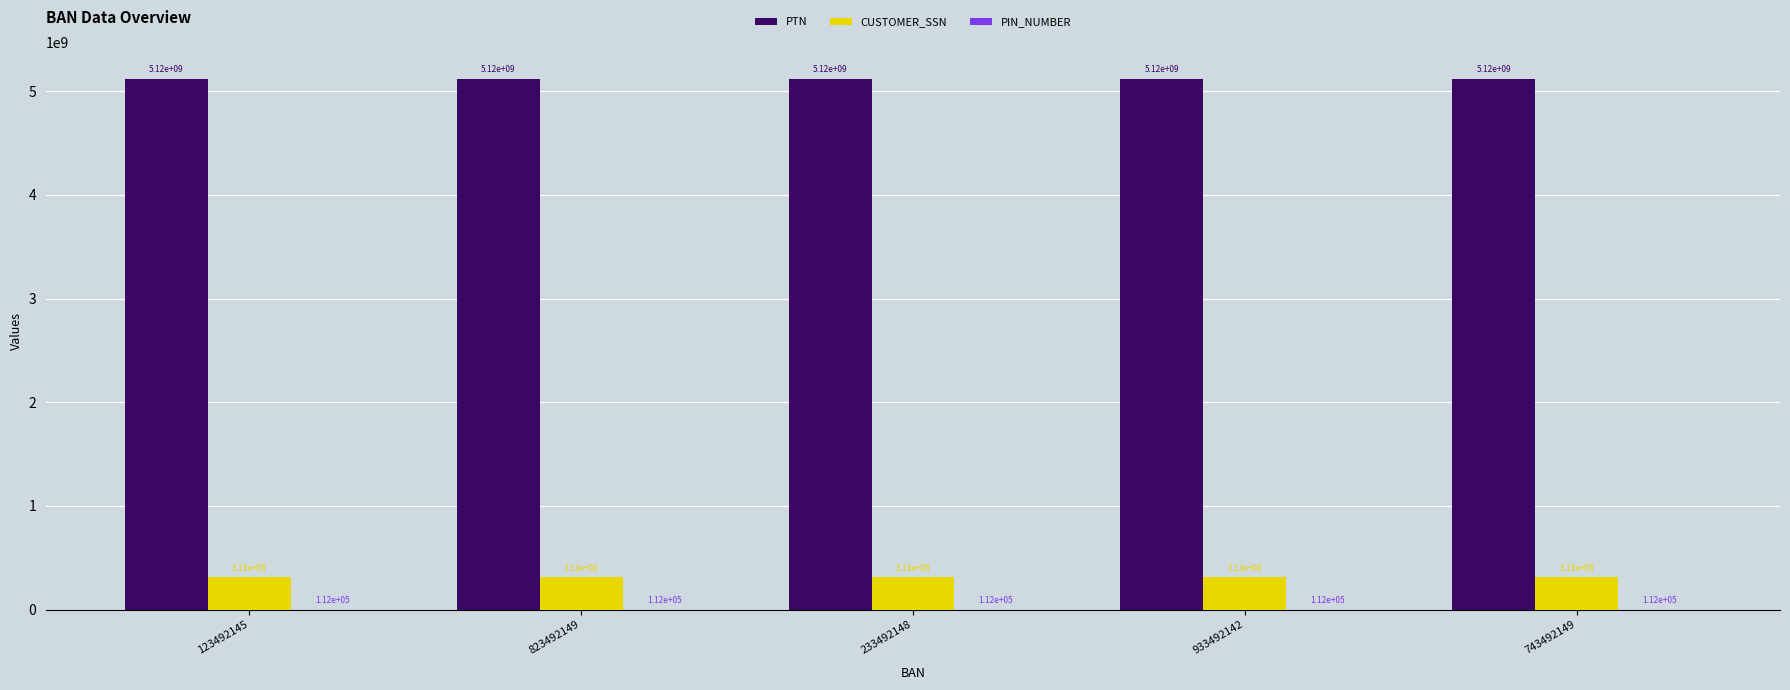

Is it true that PTN equals 5122947346 at 823492149?

True